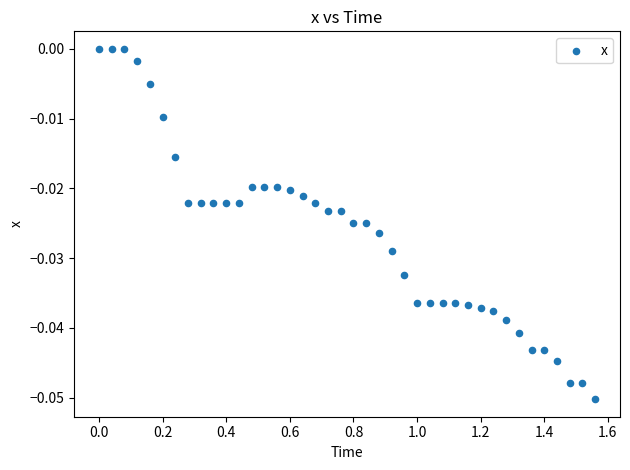

What is the range of X values (max minus min)?

1.6